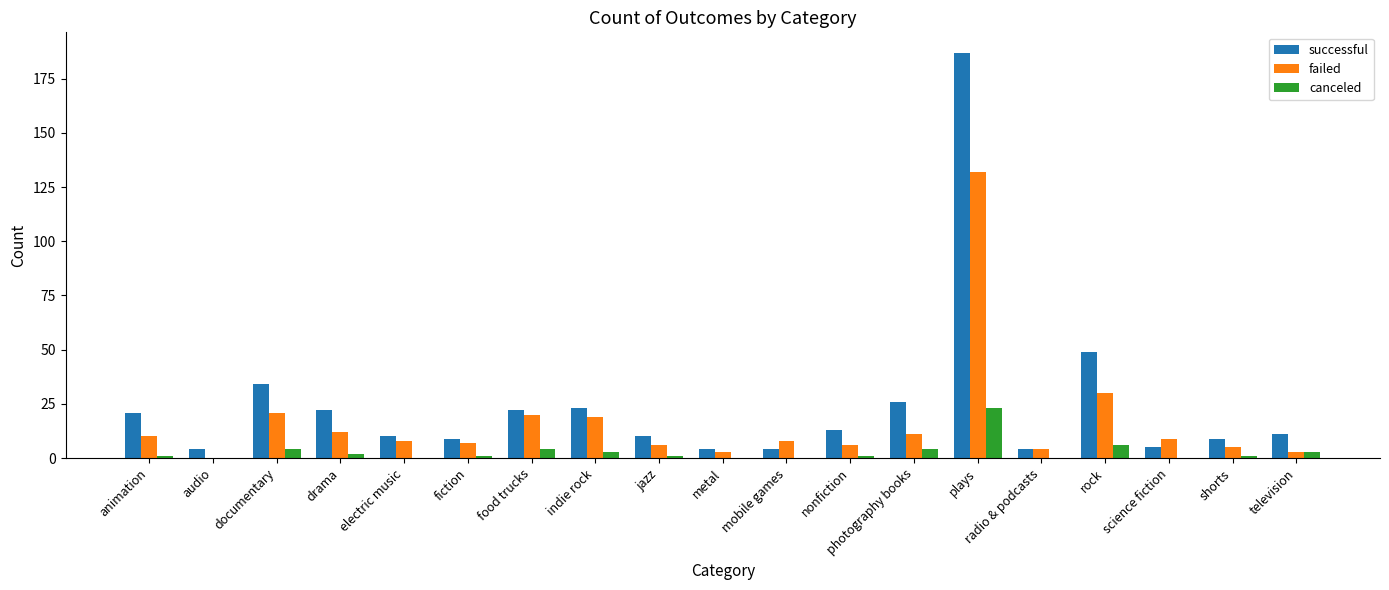

What is the sum of all failed values?

314